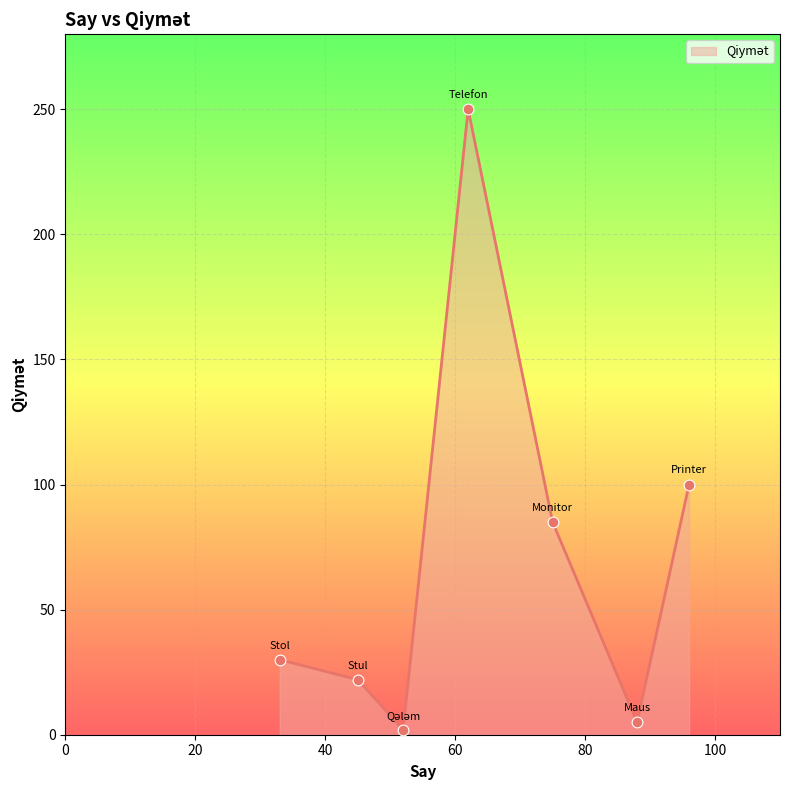

How many interior local peaks (higher than both neighbors) does the data have?

1